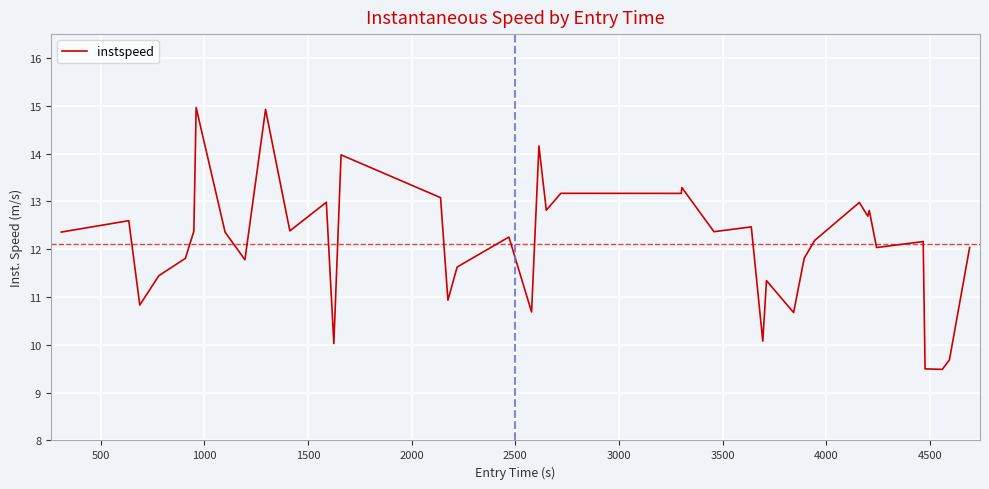

What is the smallest value displayed?

9.5